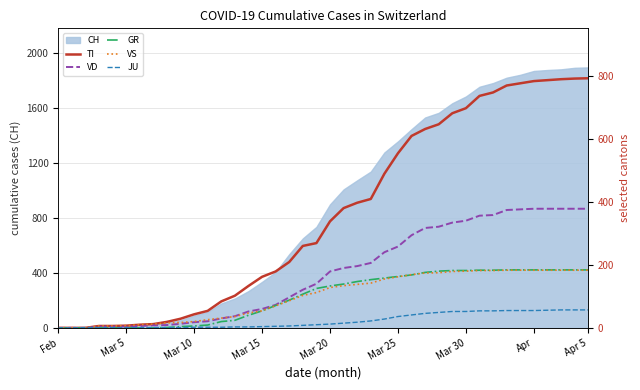

The VS series shows 49 at 22. True or false?

False